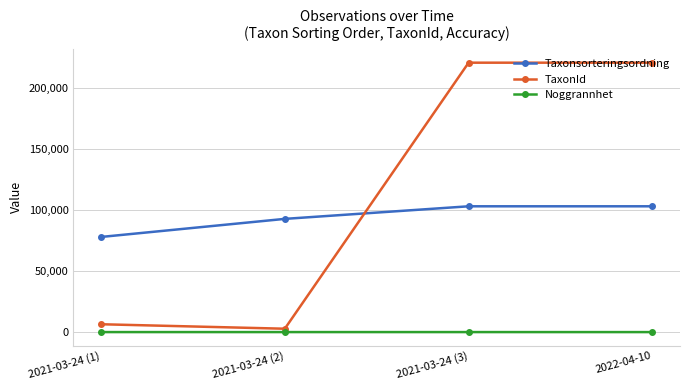

True or false: Noggrannhet and Taxonsorteringsordning intersect in this chart.

False